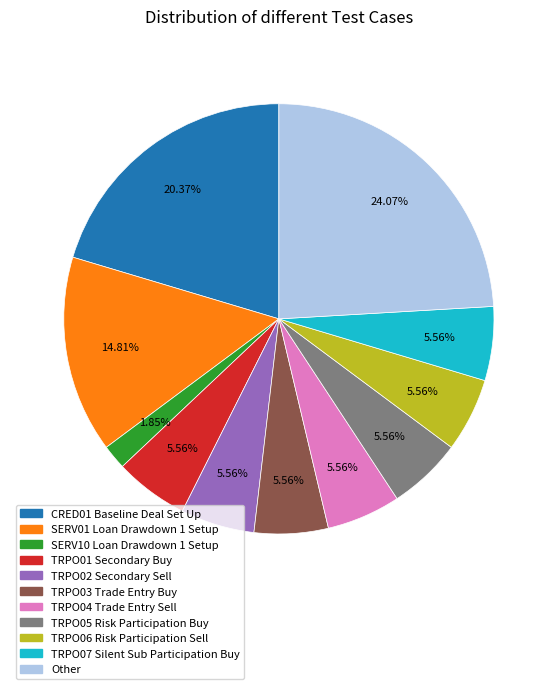

What percentage do TRPO06 Risk Participation Sell and TRPO07 Silent Sub Participation Buy together represent?

11.1%